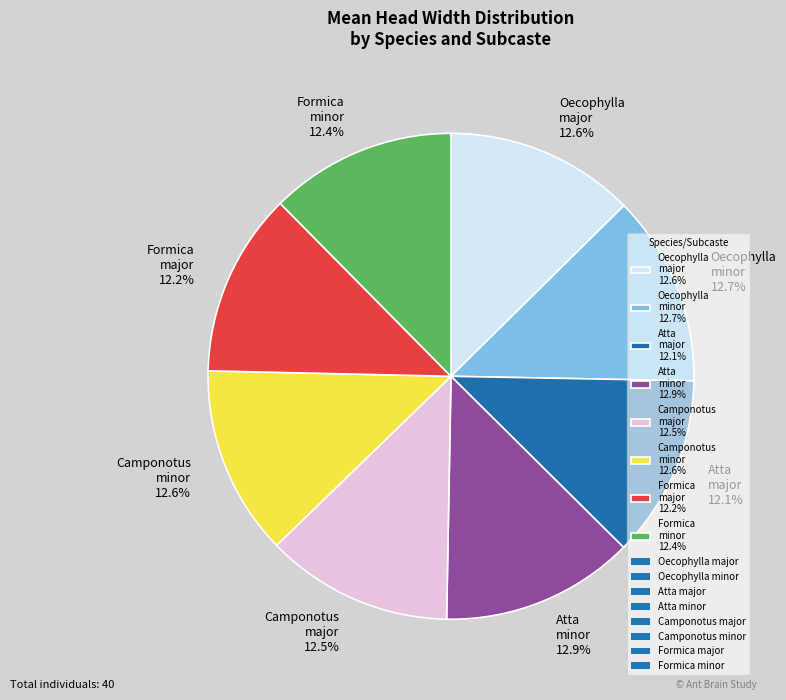

Is there a majority slice in this chart?

No